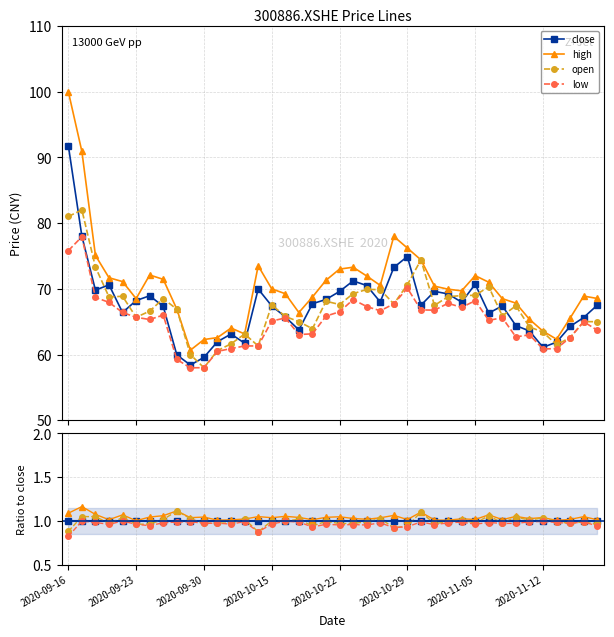

True or false: high has more than 2 points higher than both neighbors.

True